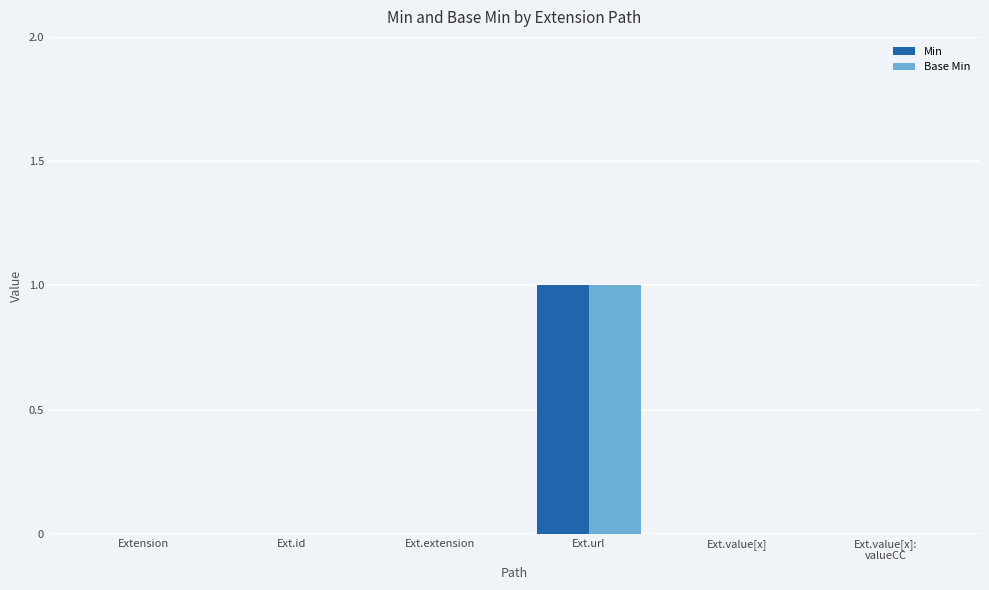

At which label does Min reach its peak?

Ext.url